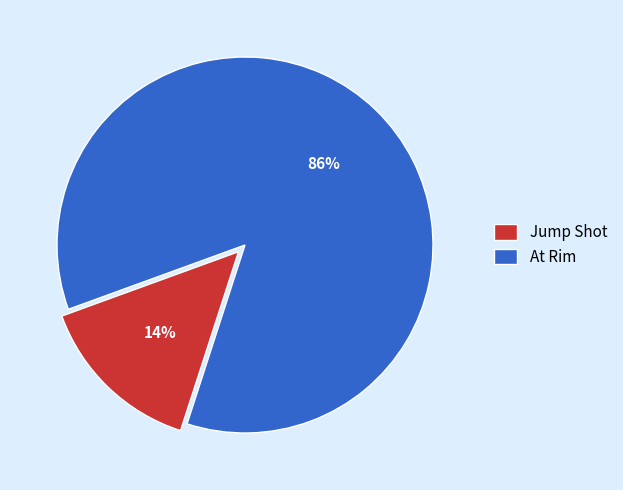

The Jump Shot slice represents 14% of the pie. True or false?

True